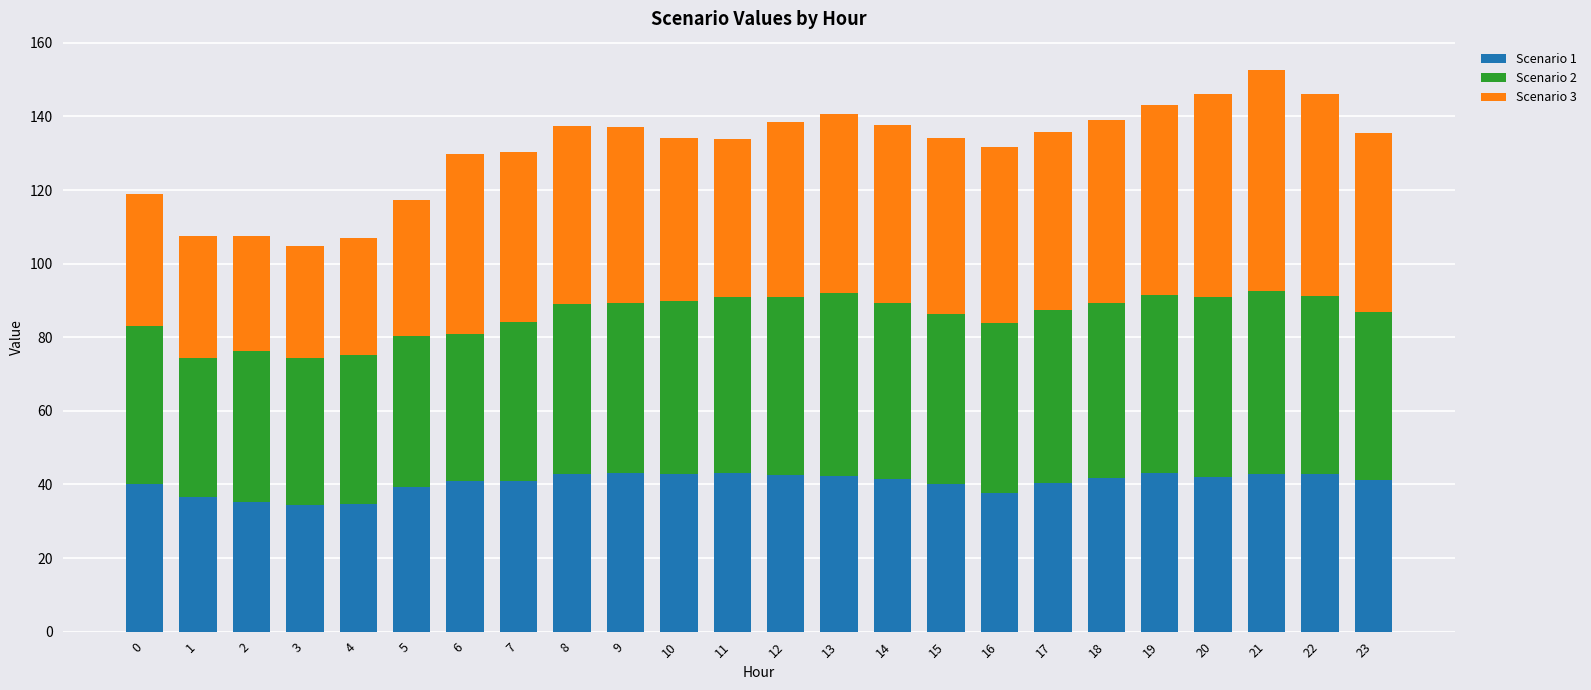

What is the maximum value for Scenario 1?

43.1